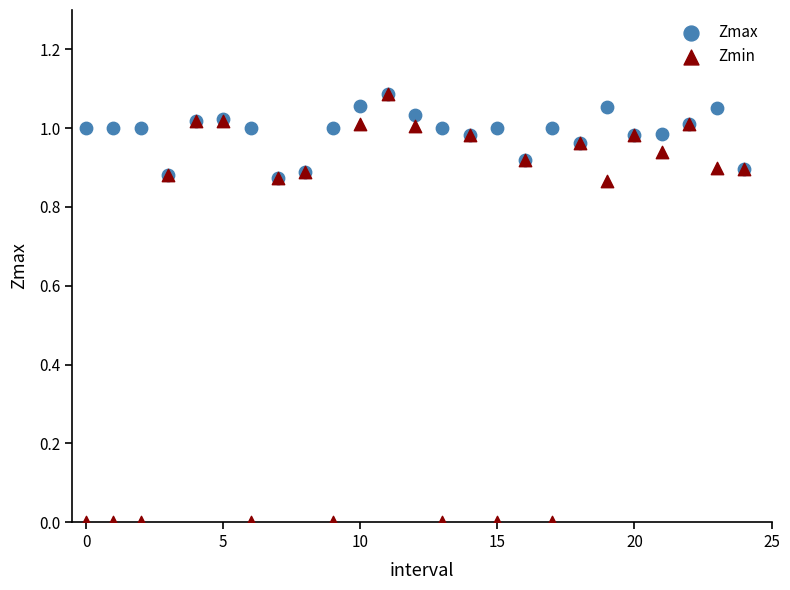

Which series contains the lowest Y value?

Zmin